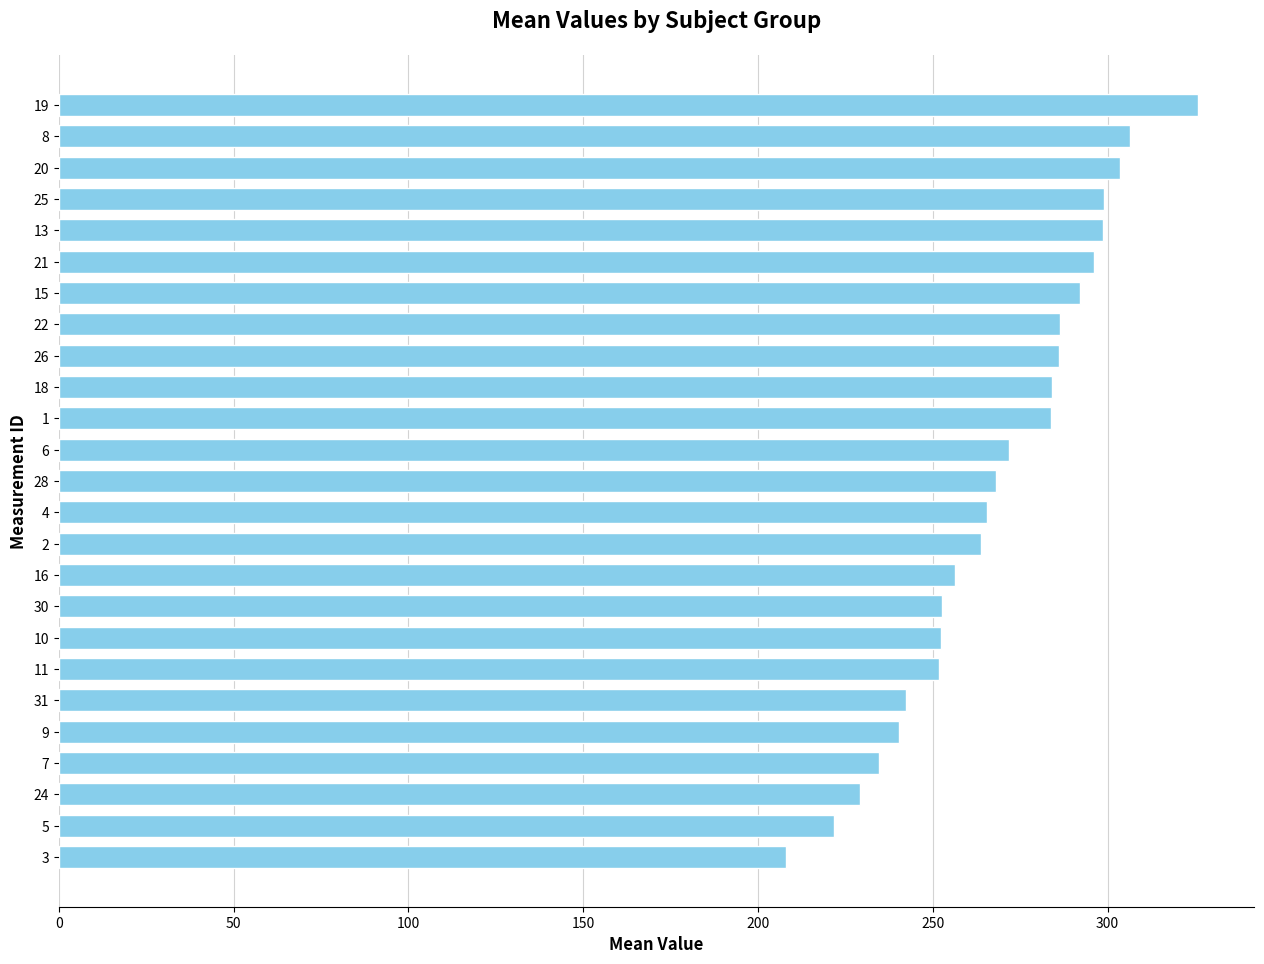

Is it true that the value at 16 is 430.7?

False